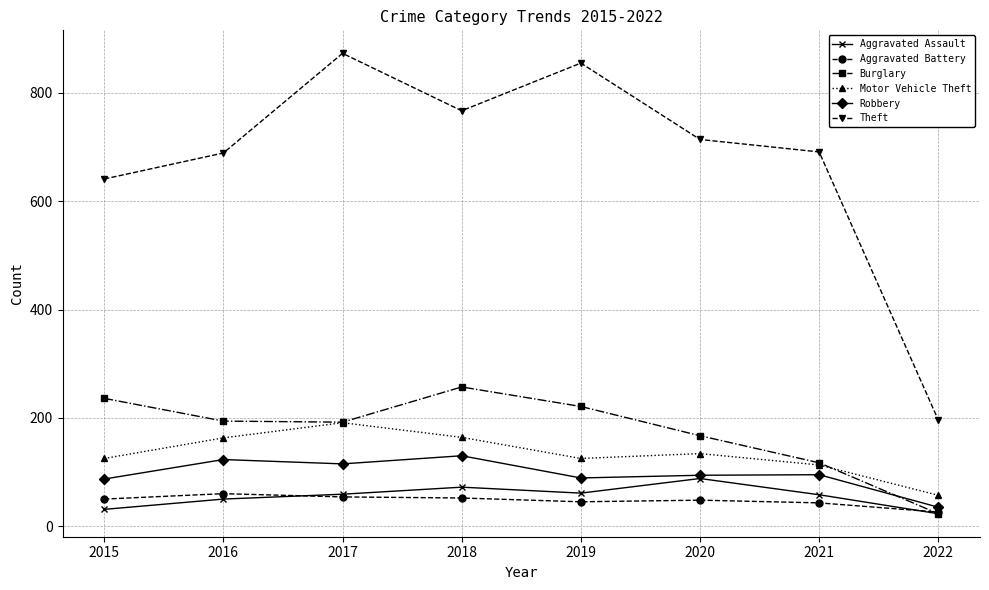

True or false: Robbery and Motor Vehicle Theft intersect in this chart.

False